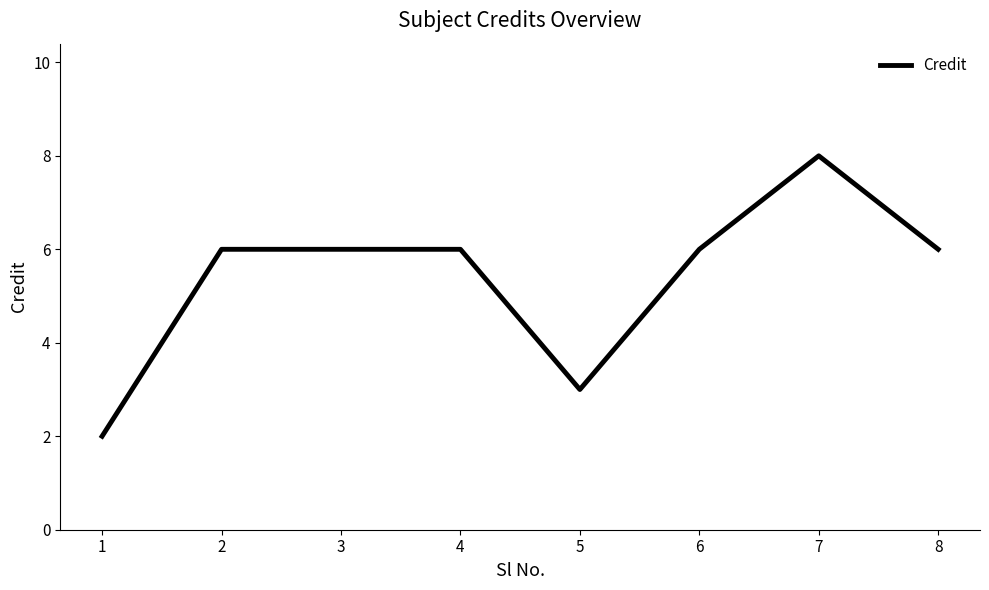

Reading left to right, extract all data points from this chart.

2	6	6	6	3	6	8	6